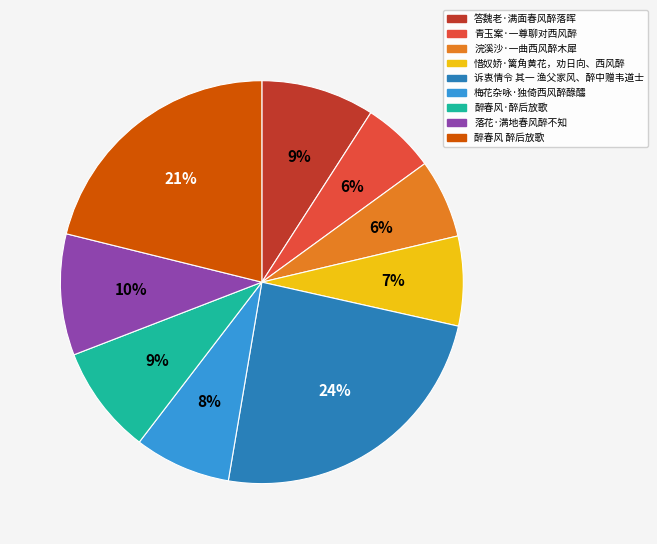

Do 惜奴娇·篱角黄花，劝日向、西风醉 and 诉衷情令 其一 渔父家风、醉中赠韦道士 together represent more than half of the pie?

No